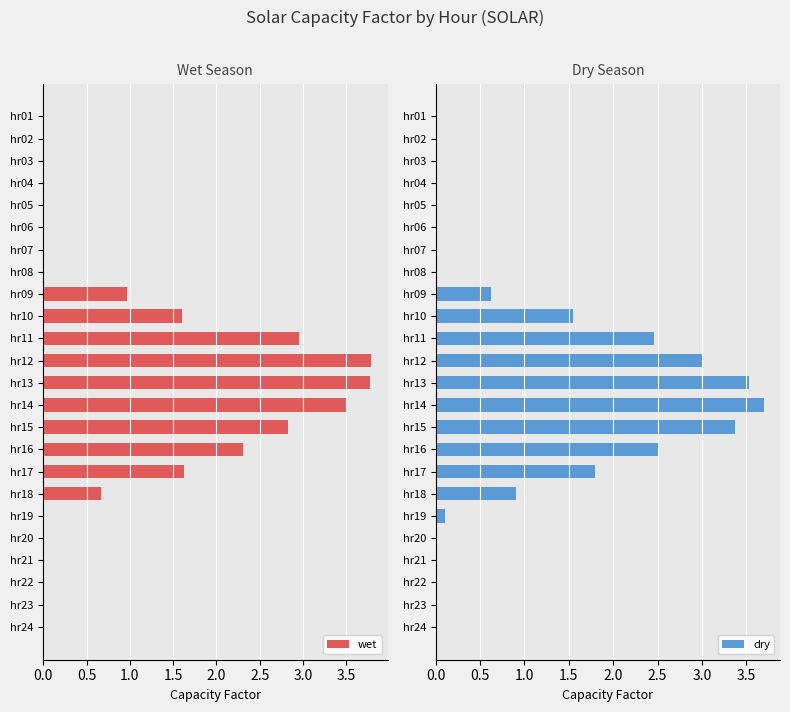

Which series has the largest total across all categories?

wet